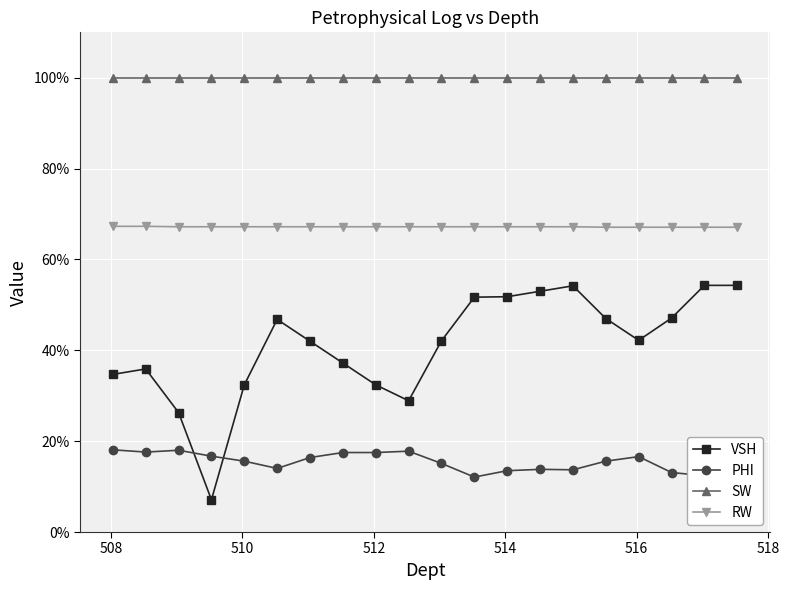

What are all the series names shown in the legend?

VSH, PHI, SW, RW